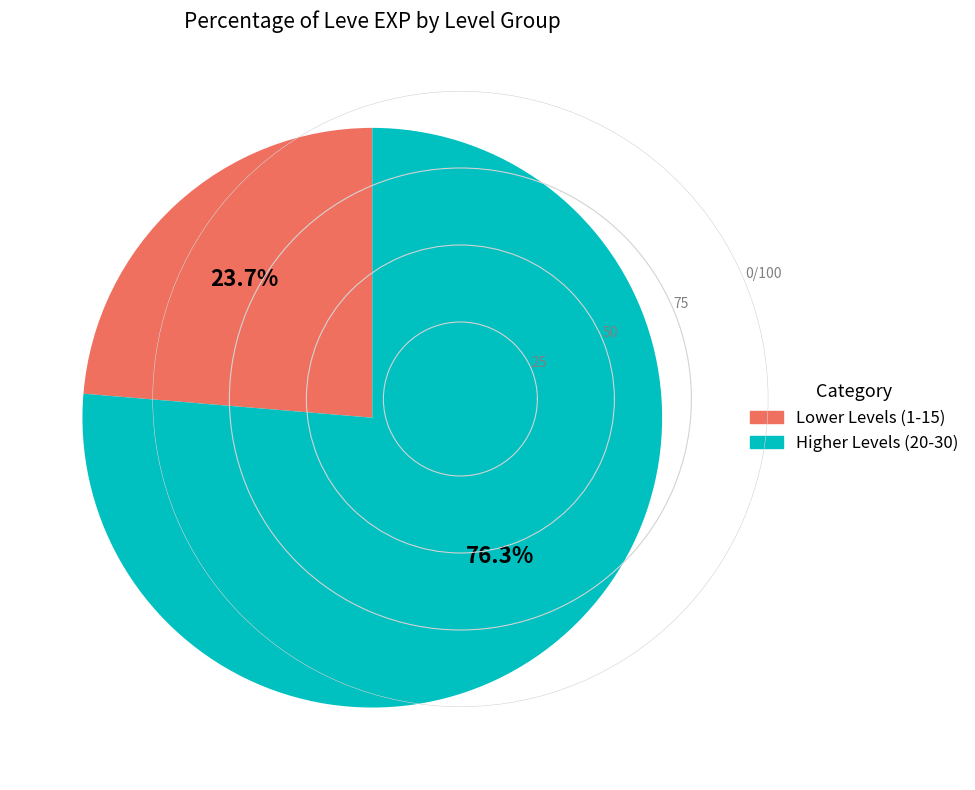

Is there a majority slice in this chart?

Yes